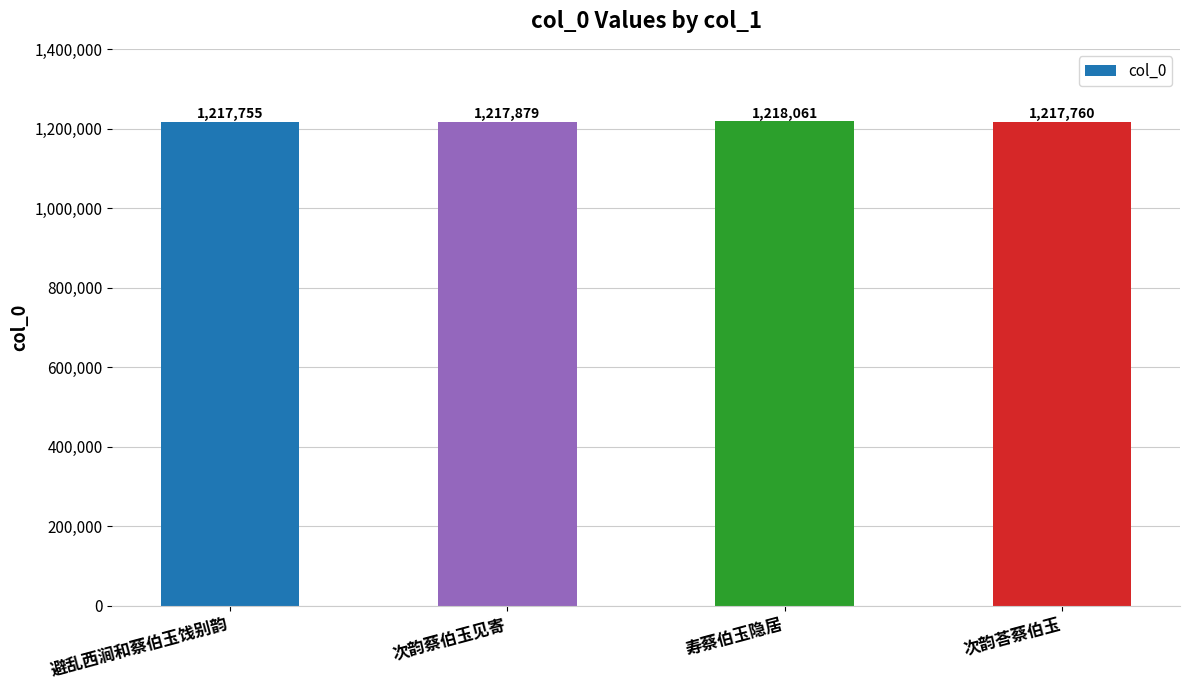

Between 避乱西涧和蔡伯玉饯别韵 and 次韵荅蔡伯玉, which is larger?

次韵荅蔡伯玉